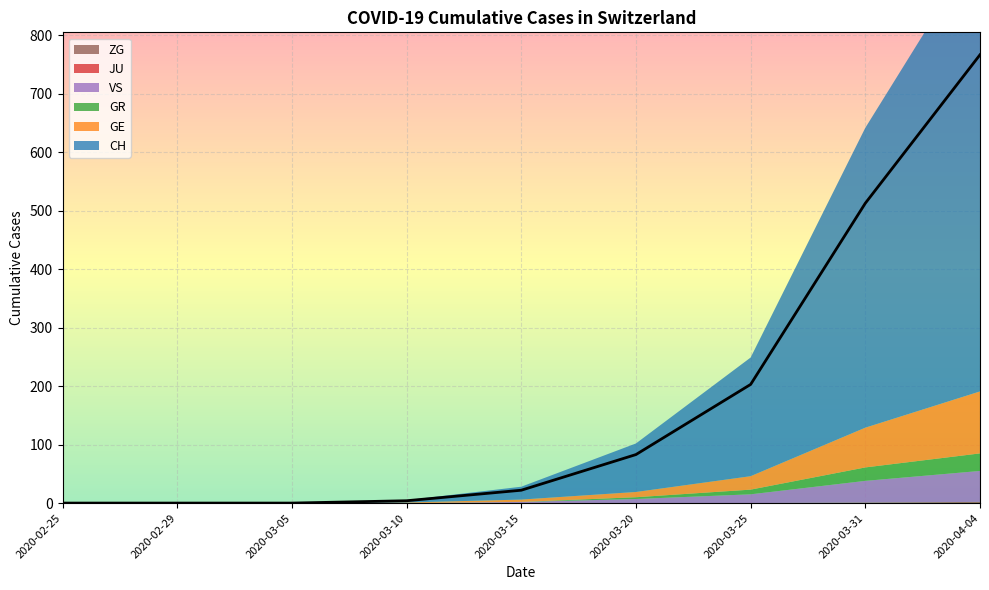

Reading left to right, extract all data points from this chart.

CH: 2020-02-25=0	2020-02-29=0	2020-03-05=0	2020-03-10=4	2020-03-15=22	2020-03-20=83	2020-03-25=203	2020-03-31=513	2020-04-04=767
GE: 2020-02-25=0	2020-02-29=0	2020-03-05=0	2020-03-10=1	2020-03-15=4	2020-03-20=9	2020-03-25=23	2020-03-31=68	2020-04-04=106
GR: 2020-02-25=0	2020-02-29=0	2020-03-05=0	2020-03-10=0	2020-03-15=0	2020-03-20=3	2020-03-25=8	2020-03-31=23	2020-04-04=30
JU: 2020-02-25=0	2020-02-29=0	2020-03-05=0	2020-03-10=0	2020-03-15=0	2020-03-20=0	2020-03-25=0	2020-03-31=0	2020-04-04=0
VS: 2020-02-25=0	2020-02-29=0	2020-03-05=0	2020-03-10=0	2020-03-15=2	2020-03-20=7	2020-03-25=15	2020-03-31=37	2020-04-04=53
ZG: 2020-02-25=0	2020-02-29=0	2020-03-05=0	2020-03-10=0	2020-03-15=0	2020-03-20=0	2020-03-25=0	2020-03-31=1	2020-04-04=2